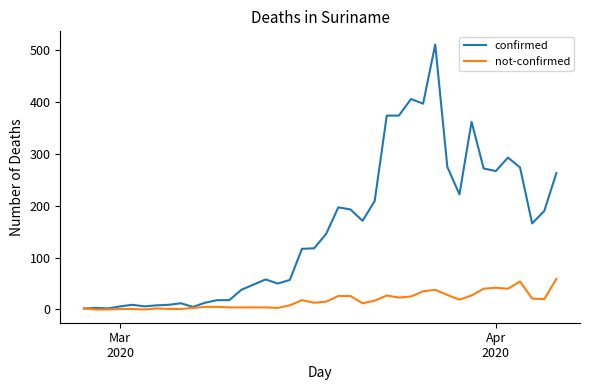

Which series has the widest spread of values?

confirmed